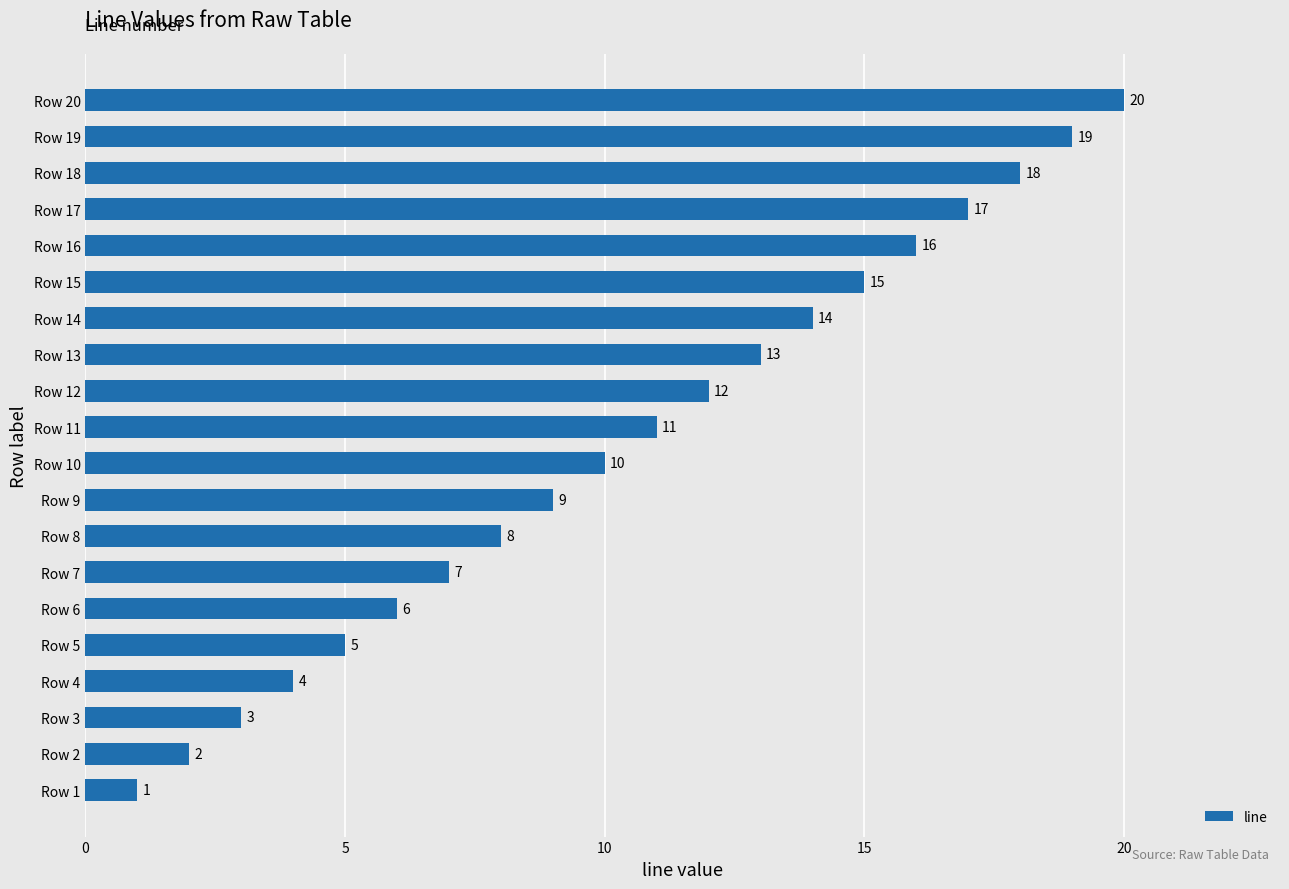

What value does the data have at Row 6?

6